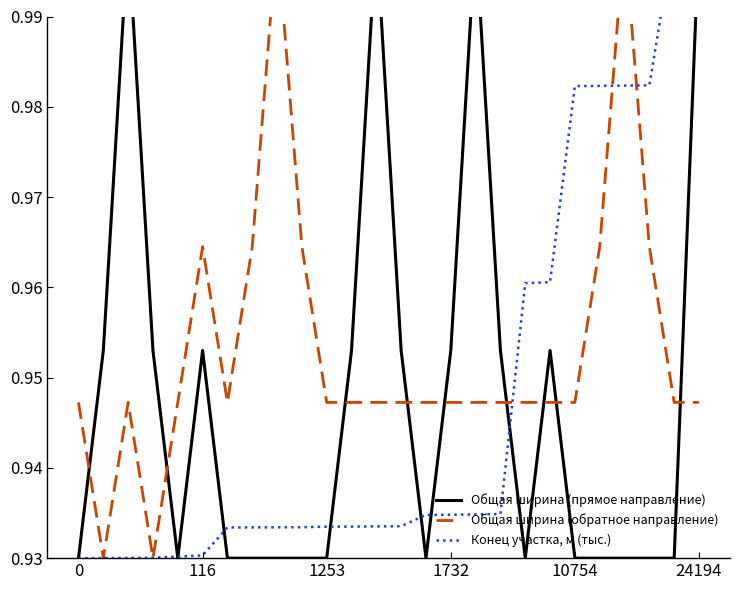

Reading left to right, extract all data points from this chart.

Общая ширина (прямое направление): 0.9	1.0	1.0	1.0	0.9	1.0	0.9	0.9	0.9	0.9	0.9	1.0	1.0	1.0	0.9	1.0	1.0	1.0	0.9	1.0	0.9	0.9	0.9	0.9	0.9	1.0
Общая ширина (обратное направление): 0.9	0.9	0.9	0.9	0.9	1.0	0.9	1.0	1.0	1.0	0.9	0.9	0.9	0.9	0.9	0.9	0.9	0.9	0.9	0.9	0.9	1.0	1.0	1.0	0.9	0.9
Конец участка, м (тыс.): 0.9	0.9	0.9	0.9	0.9	0.9	0.9	0.9	0.9	0.9	0.9	0.9	0.9	0.9	0.9	0.9	0.9	0.9	1.0	1.0	1.0	1.0	1.0	1.0	1.0	1.0